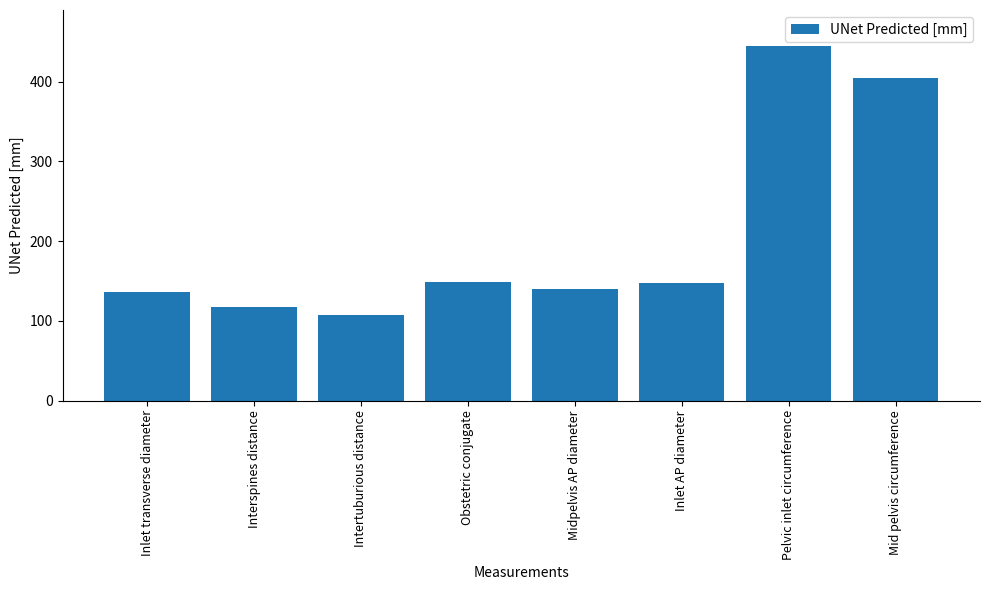

What is the label of the 7th bar from the left?

Pelvic inlet circumference